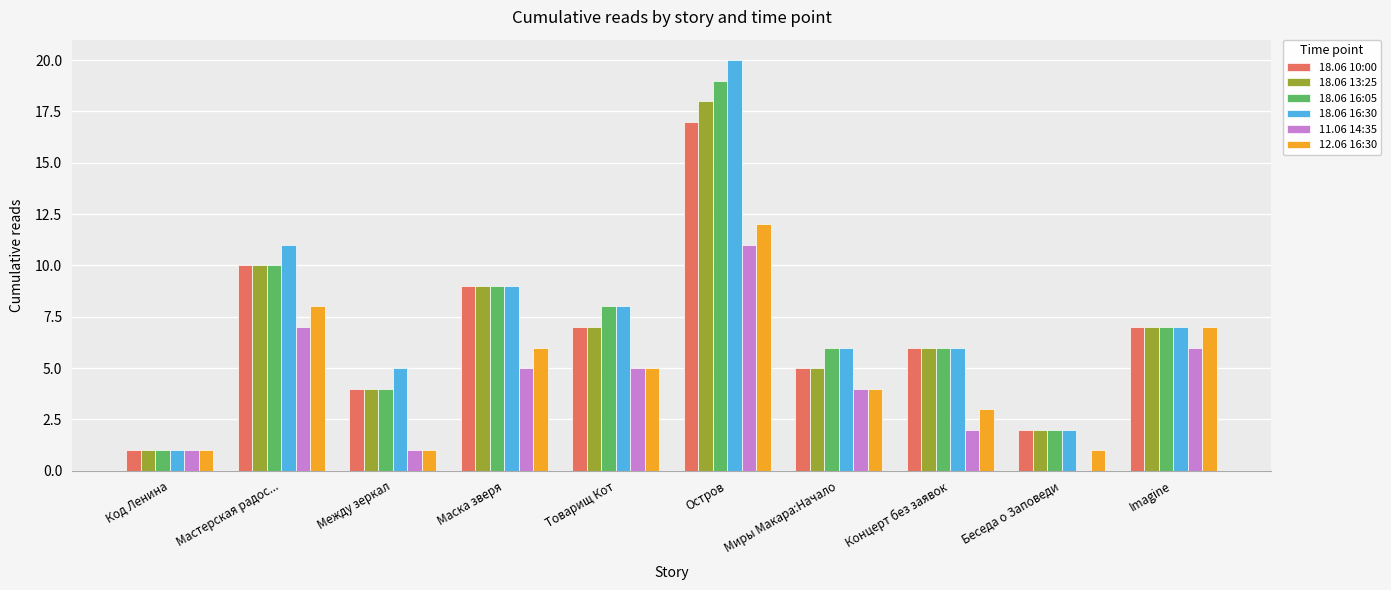

At which label does 12.06 16:30 reach its peak?

Остров